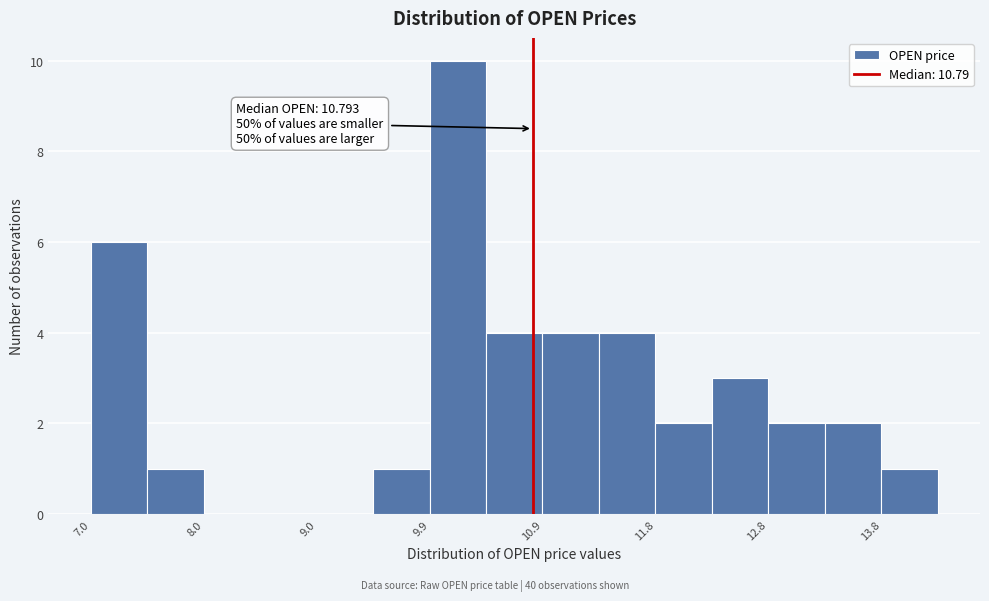

Which range on the x-axis has the tallest bar?

9.9 to 10.4